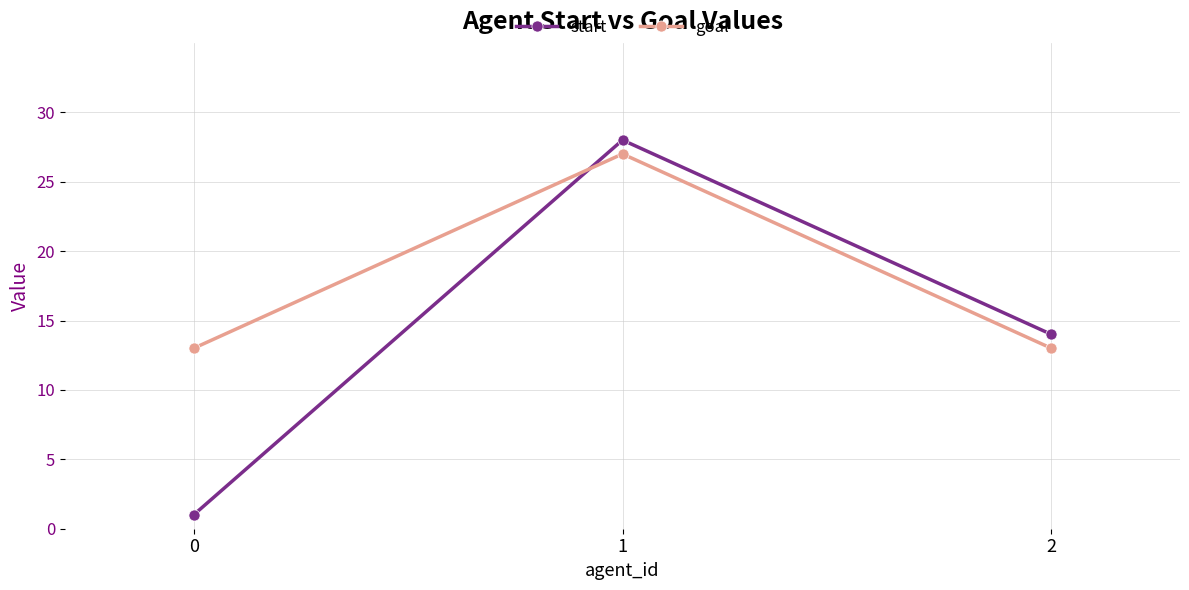

What is the value of the start point at the 3rd from the left?

14